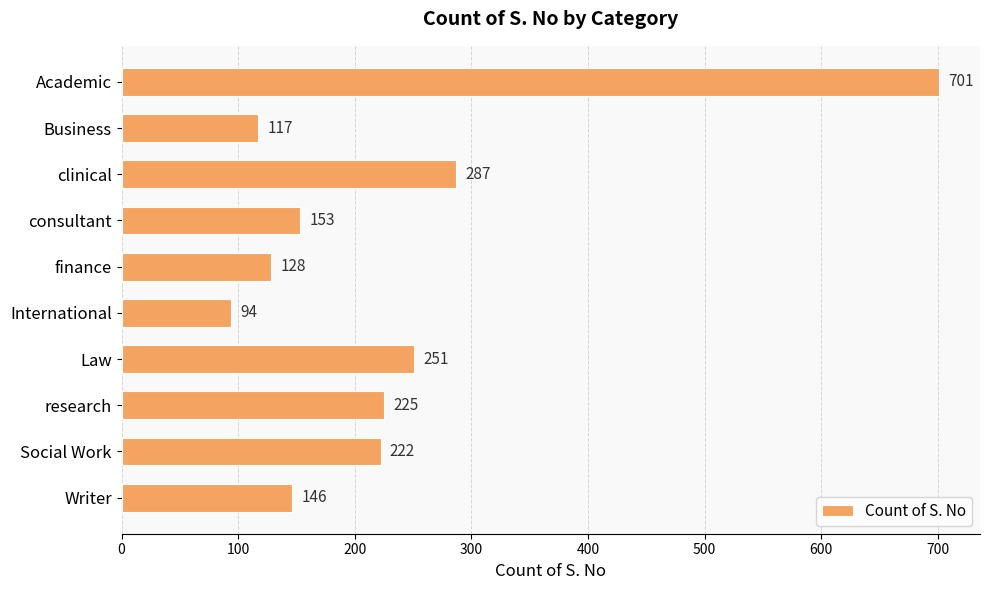

How many data points does each series have?

10